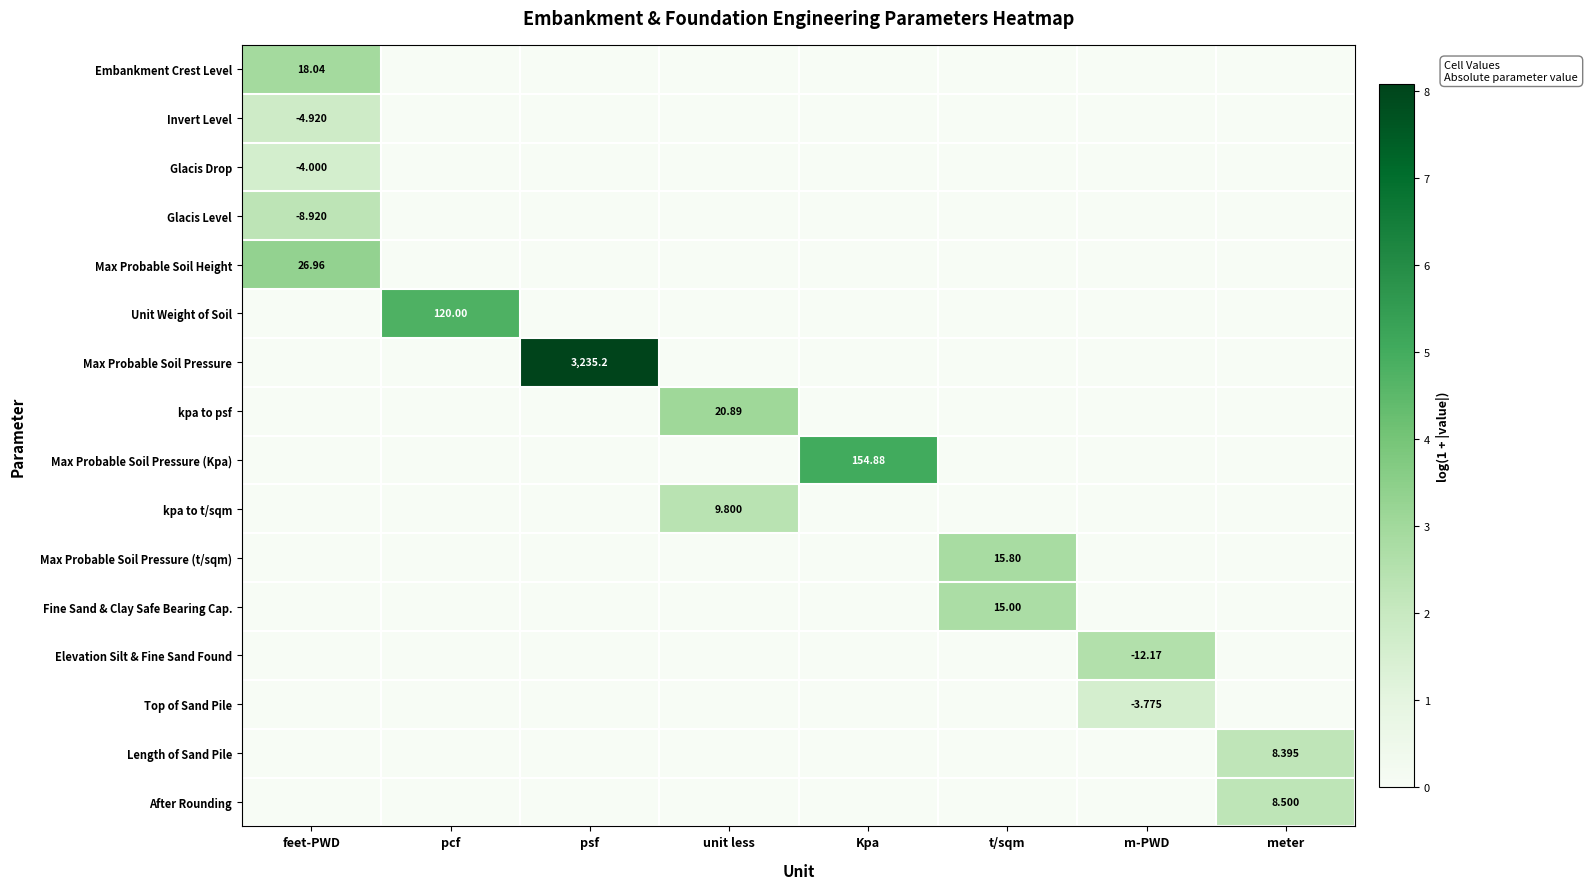

The value of Glacis Level at meter is 0.8. True or false?

False